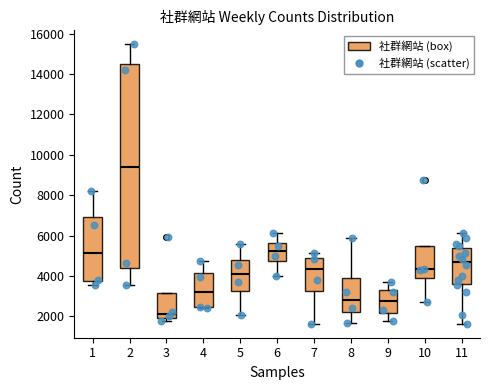

Reading left to right, transcribe this box plot: for each box, give where its median line is, the range the box spans, and where its two whiskers end, as read against the y-axis. The values are not printed on the chart, so give them approximately, as read against the axis.

1: median 5200, box 3800 to 7000, whiskers 3600 to 8200
2: median 9400, box 4400 to 14600, whiskers 3600 to 15400
3: median 2200, box 2000 to 3200, whiskers 1800 to 3200
4: median 3200, box 2400 to 4200, whiskers 2400 to 4800
5: median 4200, box 3200 to 4800, whiskers 2000 to 5600
6: median 5200, box 4800 to 5600, whiskers 4000 to 6200
7: median 4400, box 3200 to 5000, whiskers 1600 to 5200
8: median 2800, box 2200 to 3800, whiskers 1600 to 5800
9: median 2800, box 2200 to 3400, whiskers 1800 to 3800
10: median 4400, box 4000 to 5400, whiskers 2800 to 5400
11: median 4600, box 3600 to 5400, whiskers 1600 to 6200